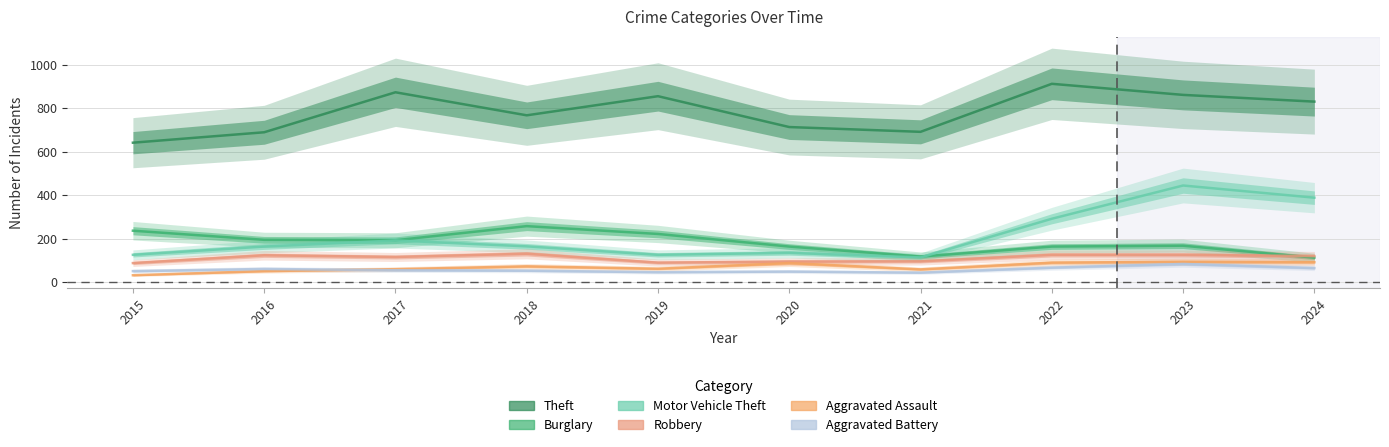

What is the total value across all series at 2016?

1279